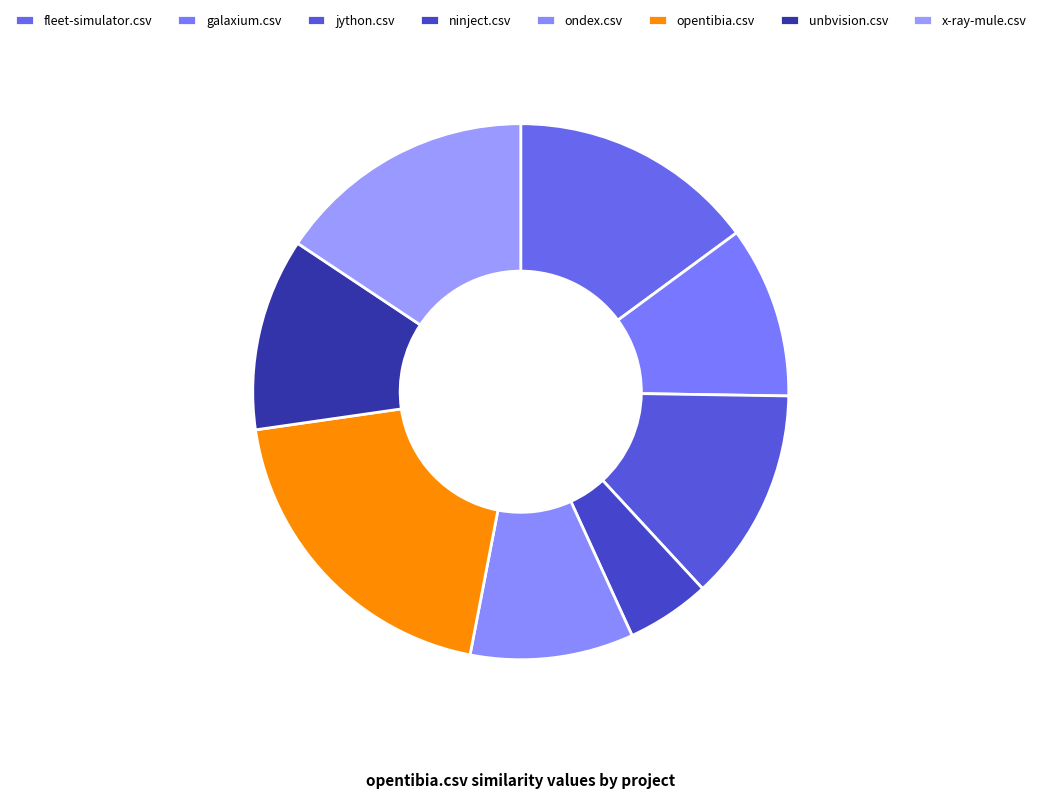

Between x-ray-mule.csv and unbvision.csv, which is larger?

x-ray-mule.csv